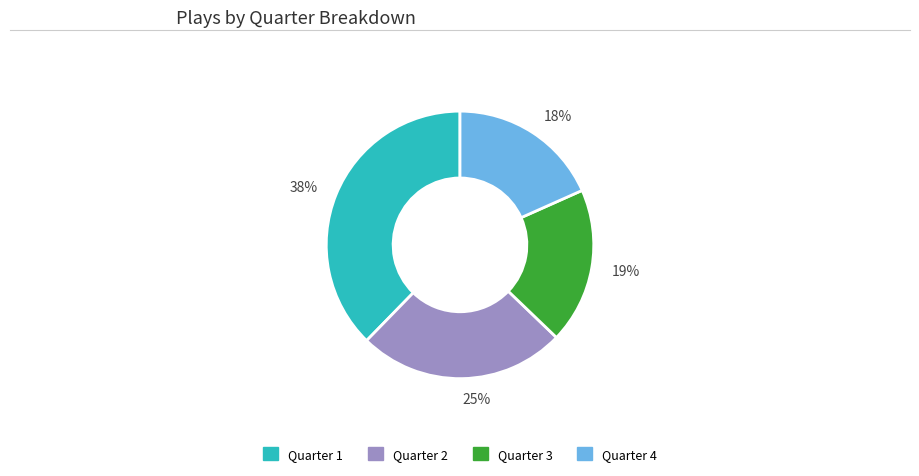

True or false: 19% accounts for 33% of the total.

False